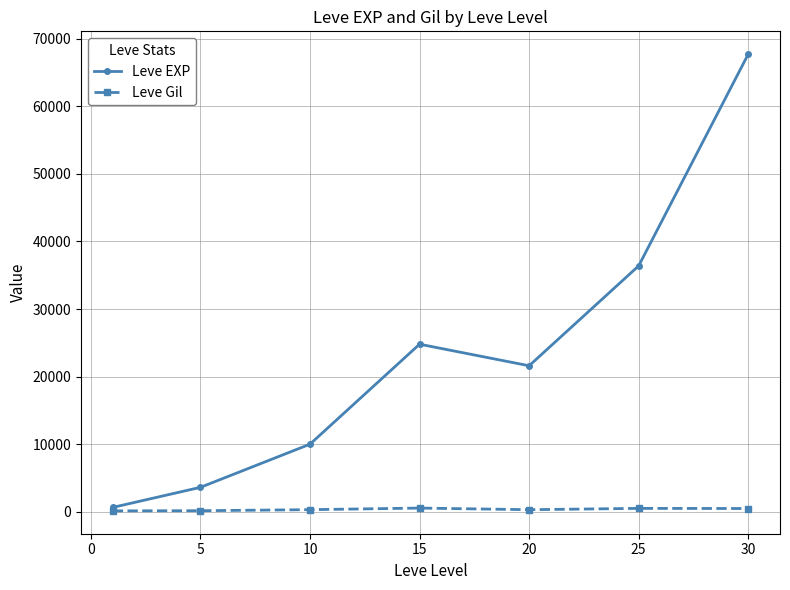

True or false: Leve EXP has more than 2 points higher than both neighbors.

False